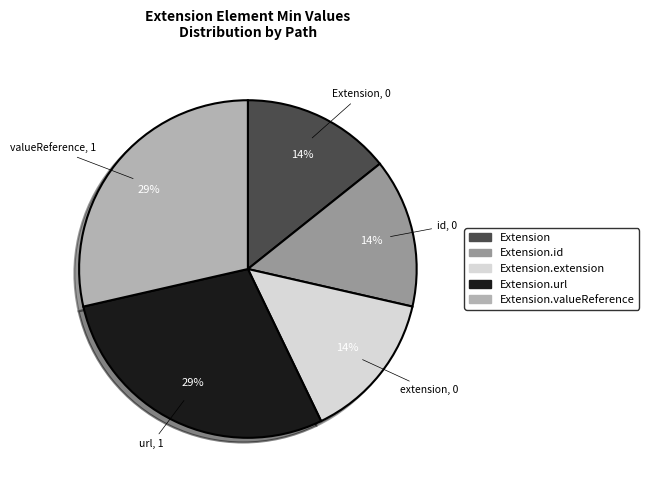

Is there a majority slice in this chart?

No